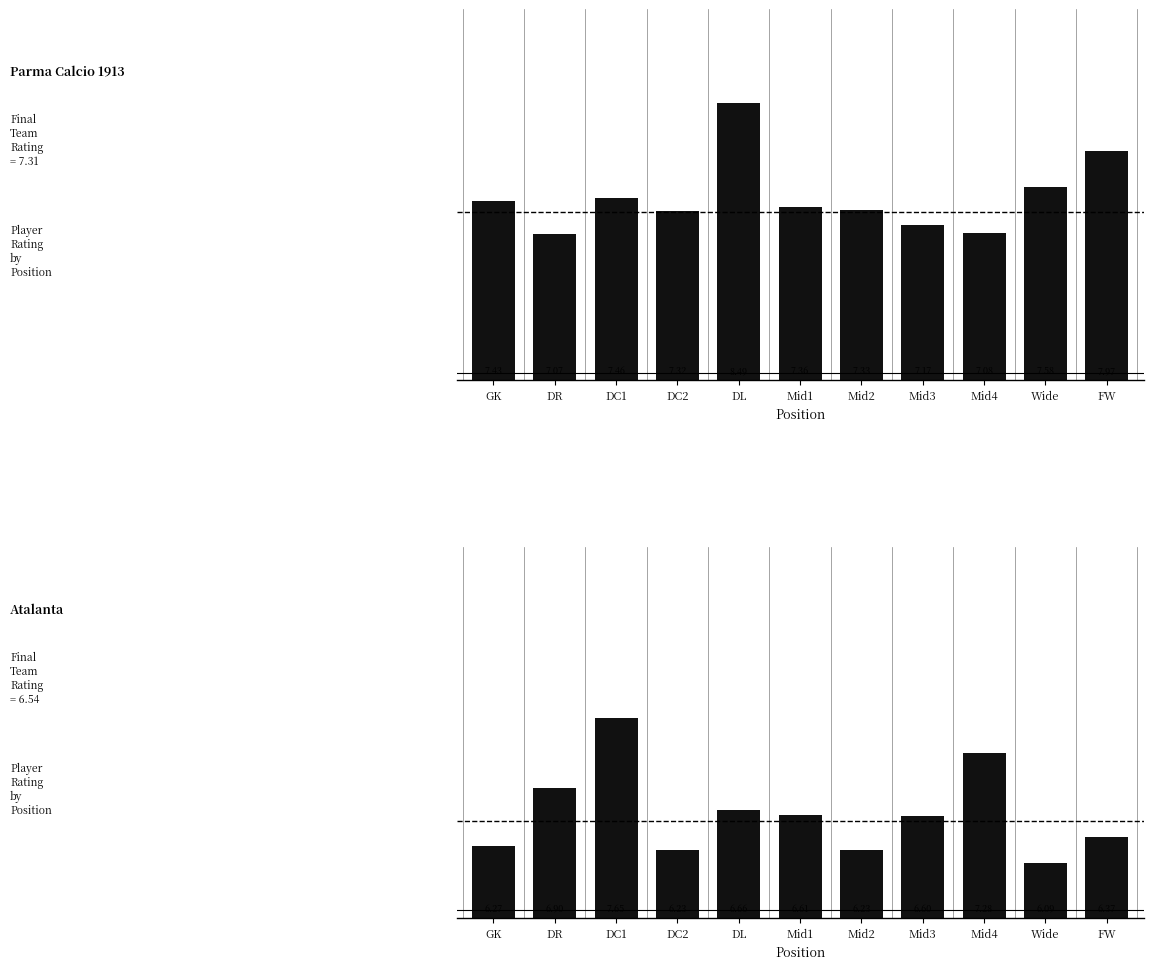

Rank the categories by Parma Calcio 1913 value from highest to lowest.

DL, FW, Wide, DC1, GK, Mid1, Mid2, DC2, Mid3, Mid4, DR